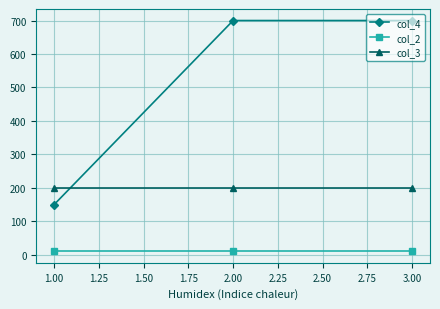

What is the sum of all col_3 values?

600.0